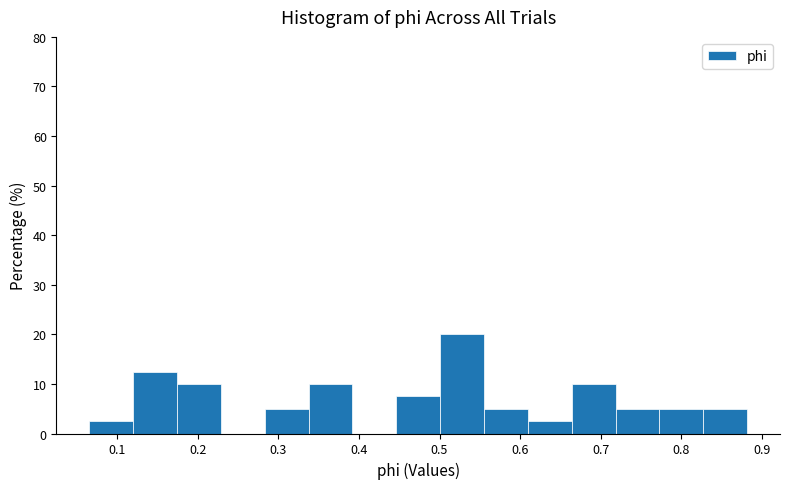

Reading left to right, transcribe this chart: for each bar, give the range it covers on the x-axis and its height. Neither the bar edges nor the heights are printed on the chart, so give them approximately, as read against the axes.

0.07 to 0.12: 3
0.12 to 0.17: 13
0.17 to 0.23: 10
0.23 to 0.28: 0
0.28 to 0.34: 5
0.34 to 0.39: 10
0.39 to 0.45: 0
0.45 to 0.50: 8
0.50 to 0.56: 20
0.56 to 0.61: 5
0.61 to 0.66: 3
0.66 to 0.72: 10
0.72 to 0.77: 5
0.77 to 0.83: 5
0.83 to 0.88: 5